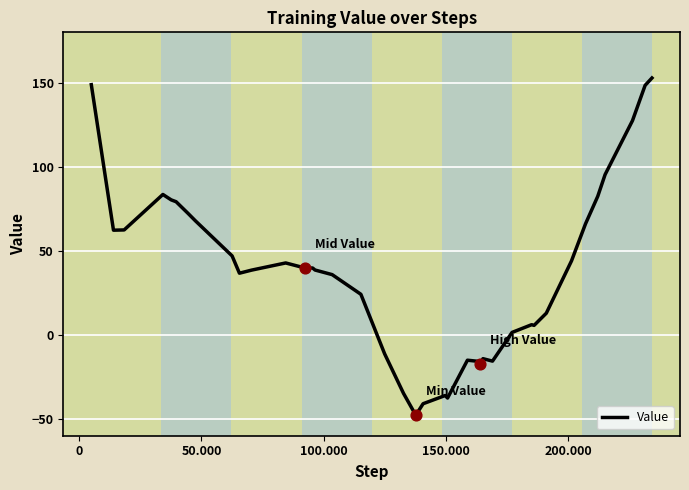

What is the smallest value displayed?

-47.8